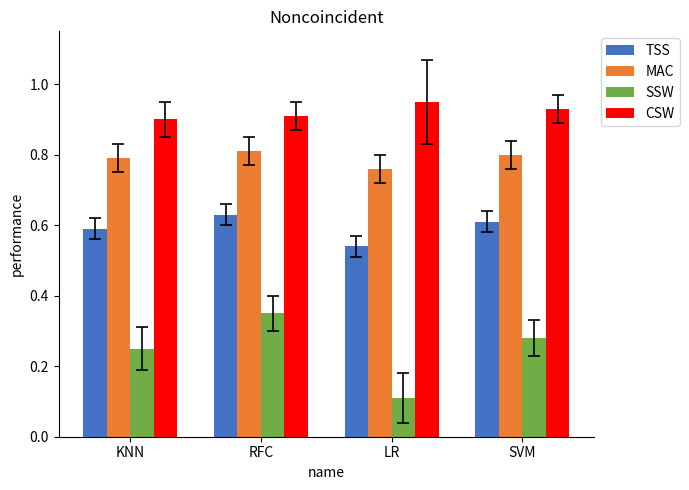

Rank the series at RFC from lowest to highest value.

SSW, TSS, MAC, CSW